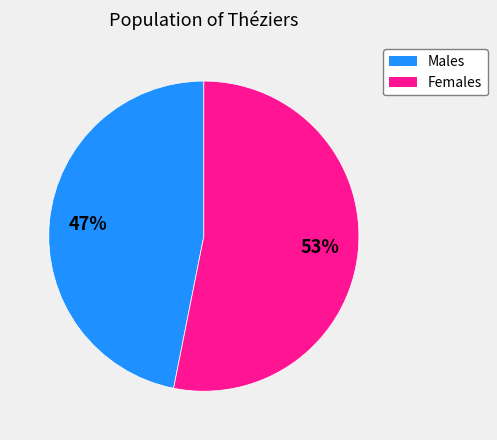

How many segments does this pie chart have?

2